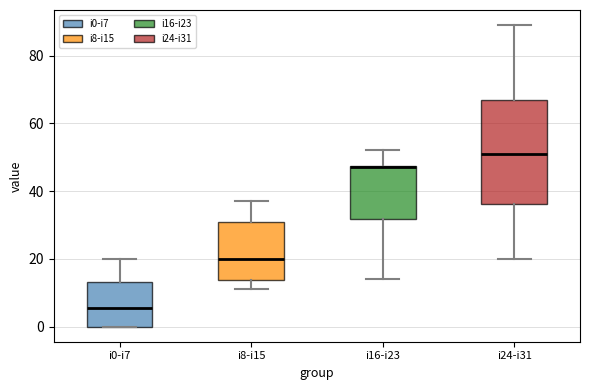

Reading left to right, read every box against the y-axis: the position of its median line, the range the box covers, and the ends of its whiskers. The values are not printed on the chart, so give them approximately, as read against the axis.

i0-i7: median 6, box 0 to 14, whiskers 0 to 20
i8-i15: median 20, box 14 to 32, whiskers 12 to 38
i16-i23: median 48, box 32 to 48, whiskers 14 to 52
i24-i31: median 52, box 36 to 66, whiskers 20 to 90